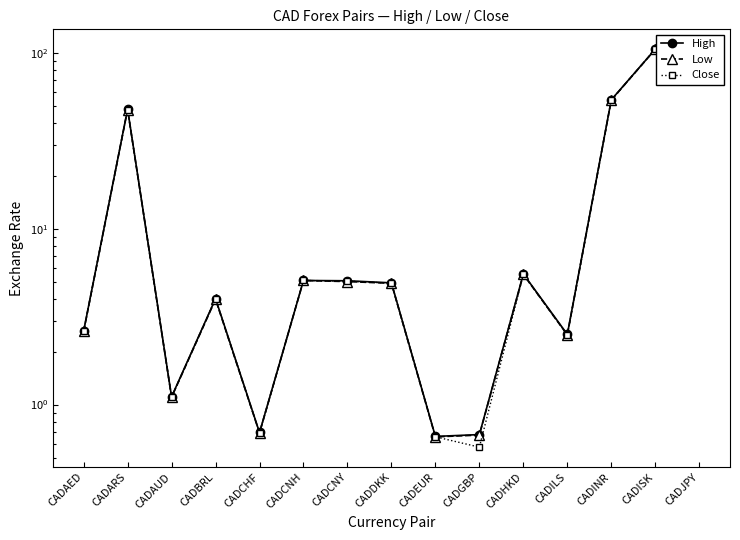

Which series changed the most between CADGBP and CADJPY?

High